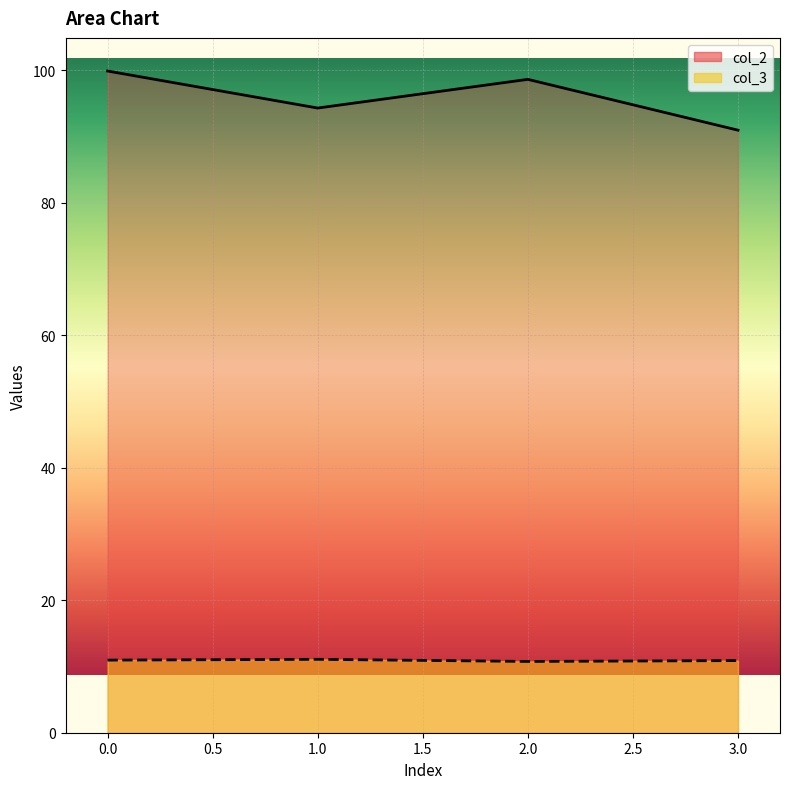

What are all the series names shown in the legend?

col_2, col_3